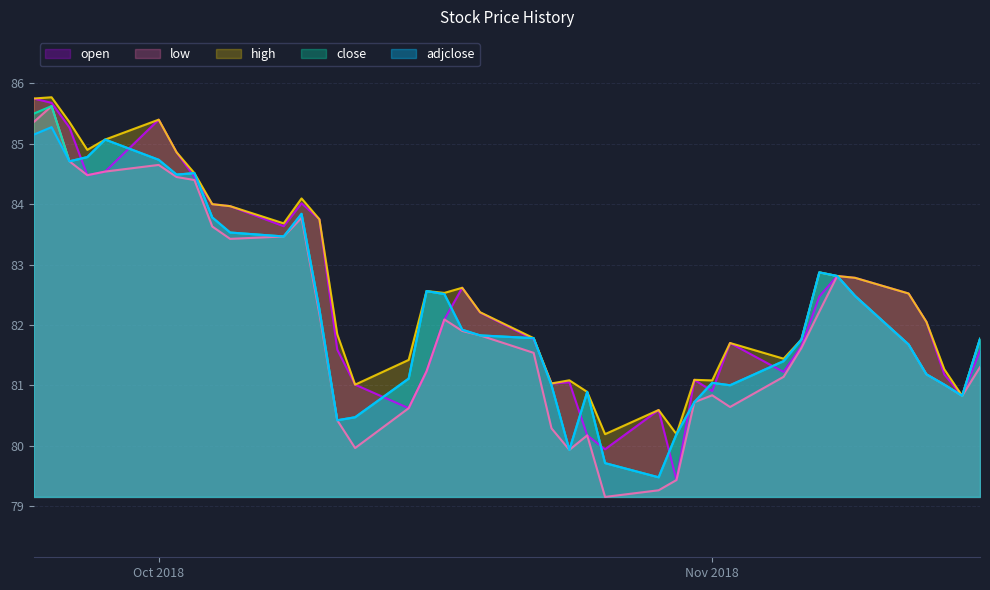

Which series has the largest total across all categories?

high